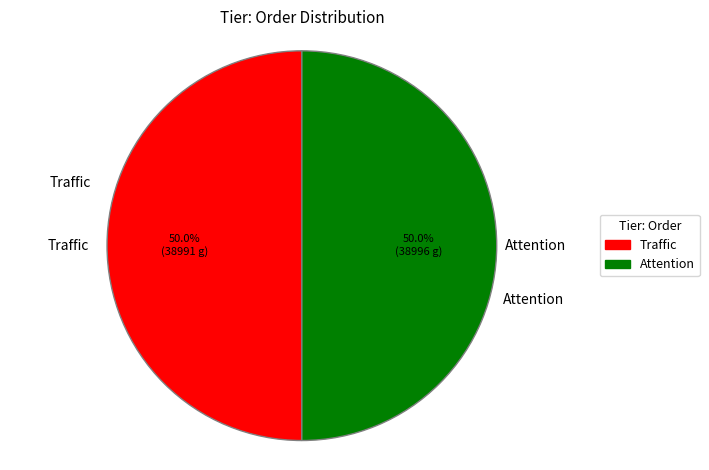

How many segments does this pie chart have?

2